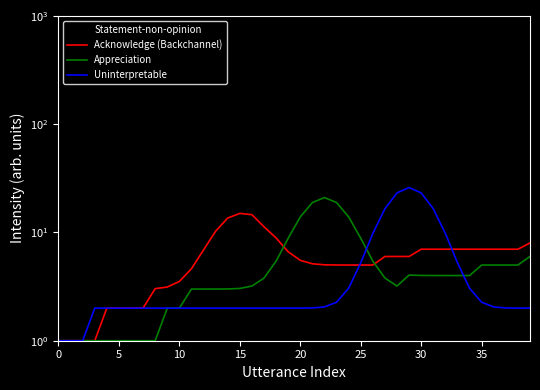

At how many categories does at least one series exceed 8?

34